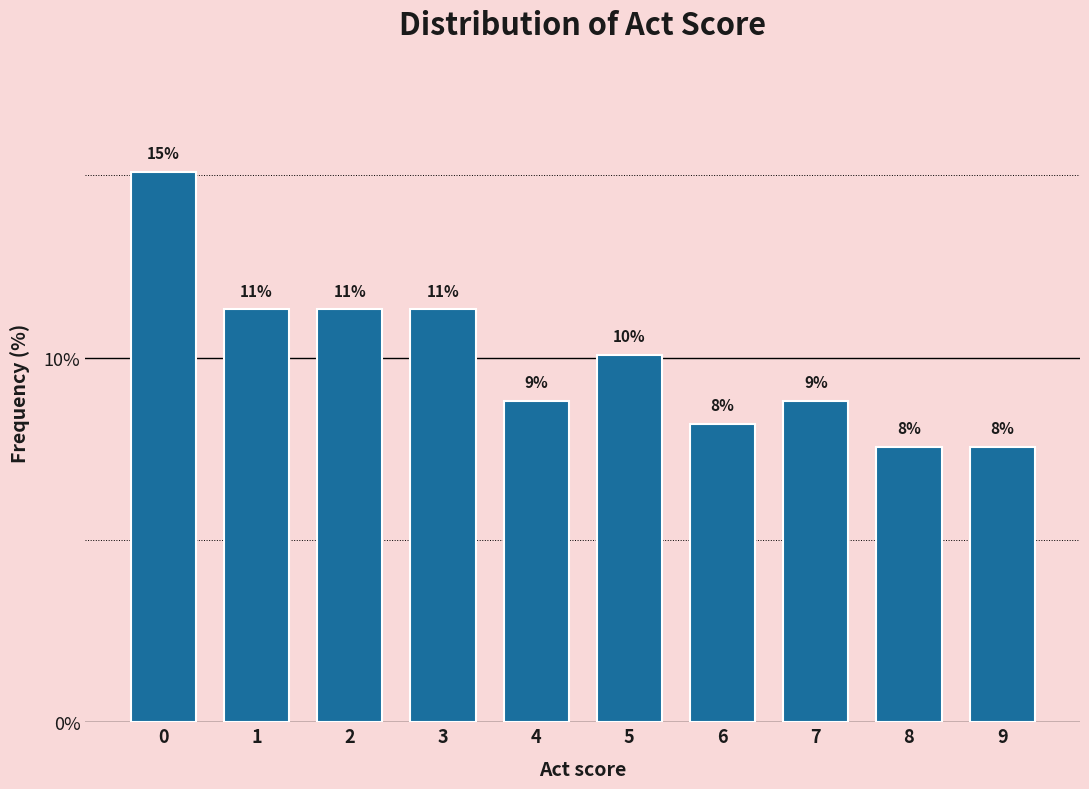

Are the bars horizontal?

No